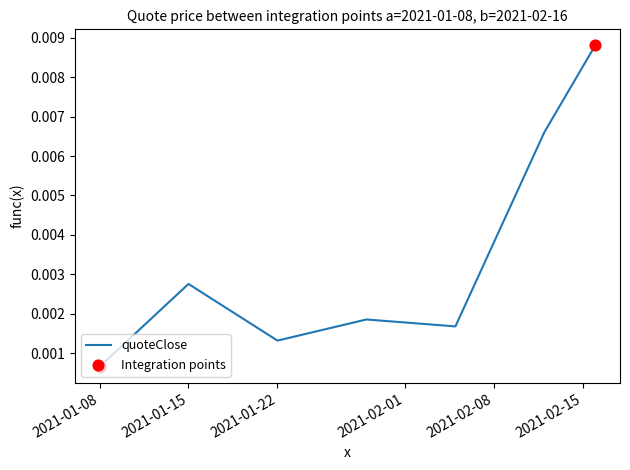

Does the chart have visible grid lines?

No